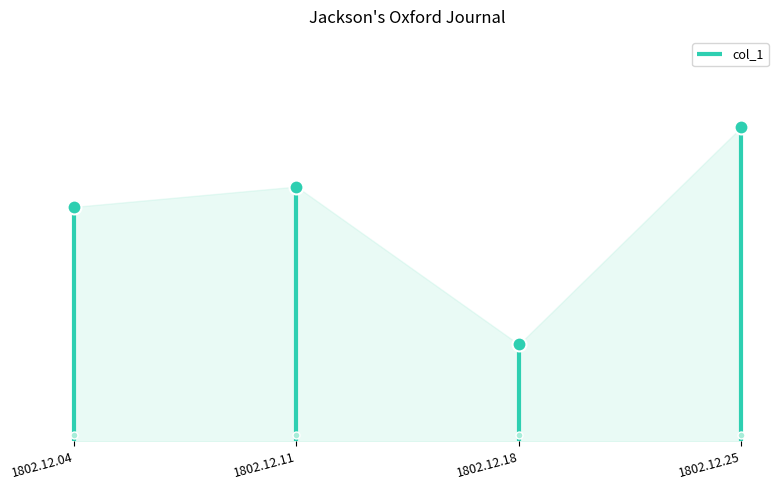

True or false: the data has more than 2 interior local peaks.

False